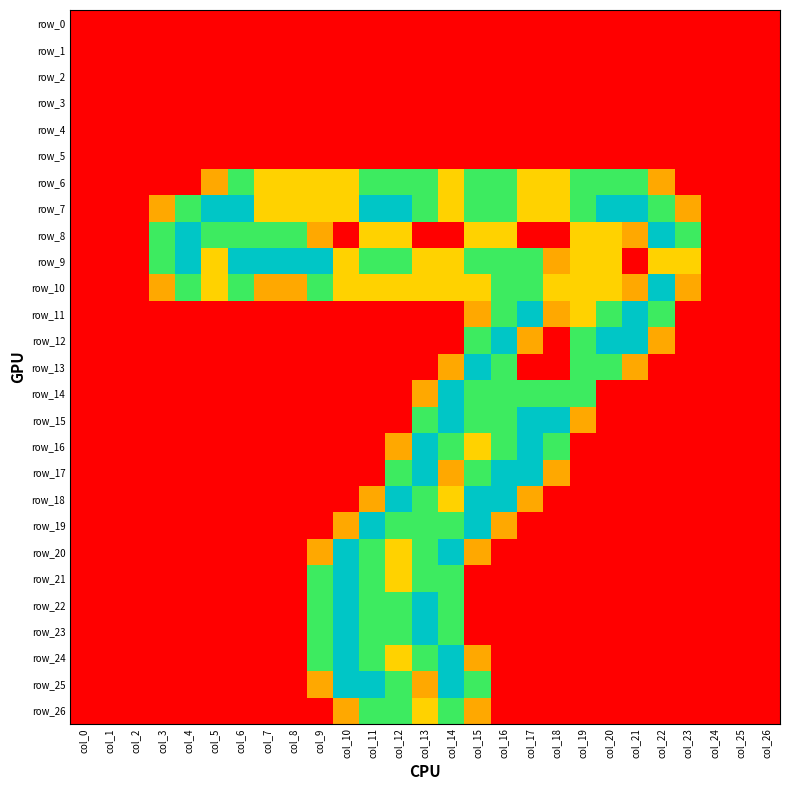

How many series are shown in this chart?

27